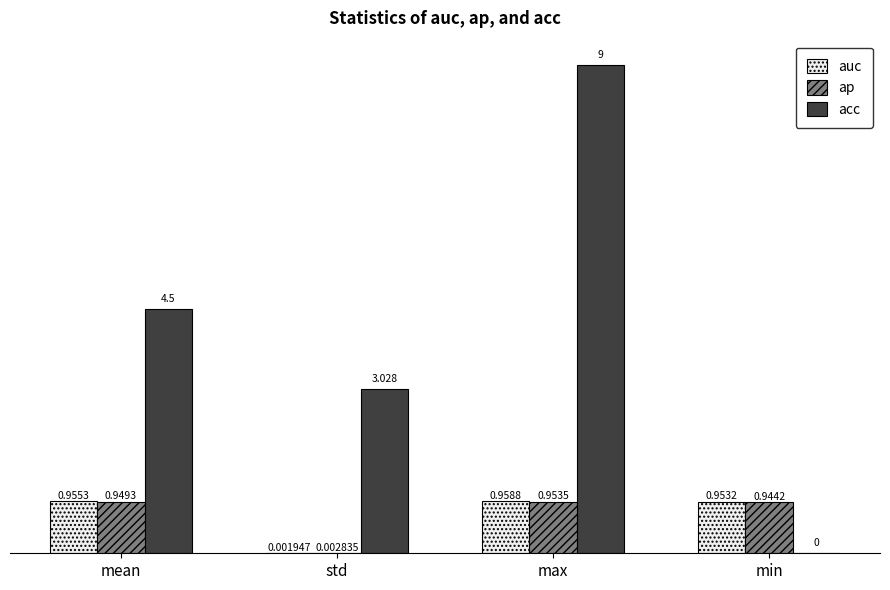

Where does the acc series first go above 4?

mean